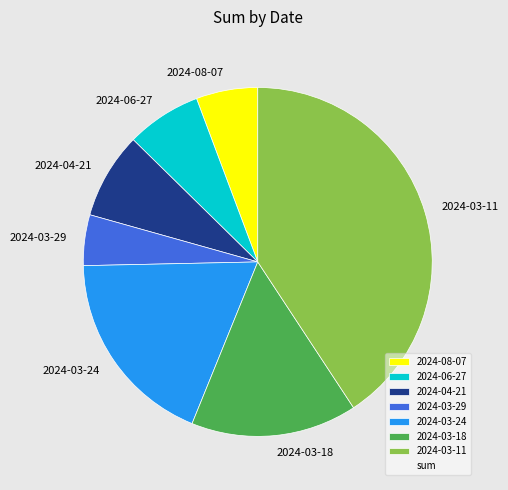

The 2024-04-21 slice represents 8% of the pie. True or false?

True